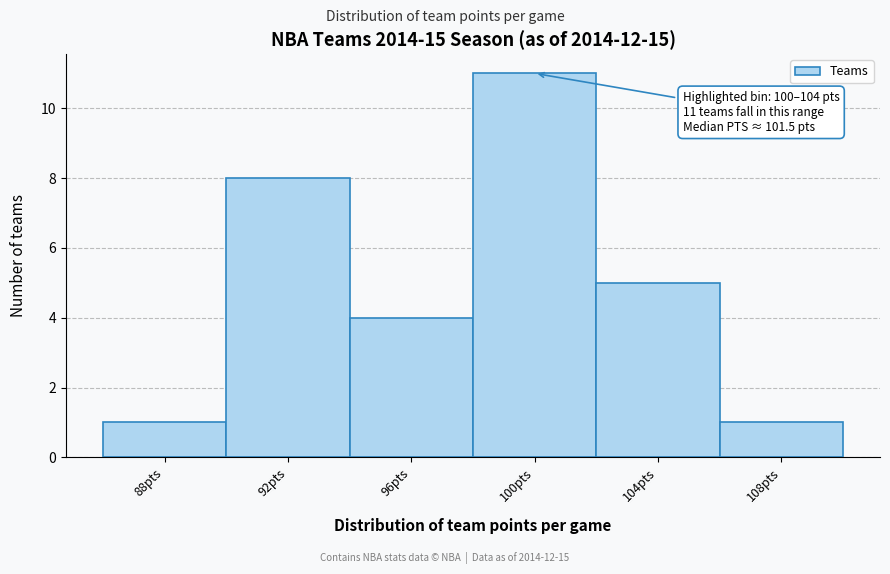

Reading left to right, what are all the values shown in this chart?

1	8	4	11	5	1